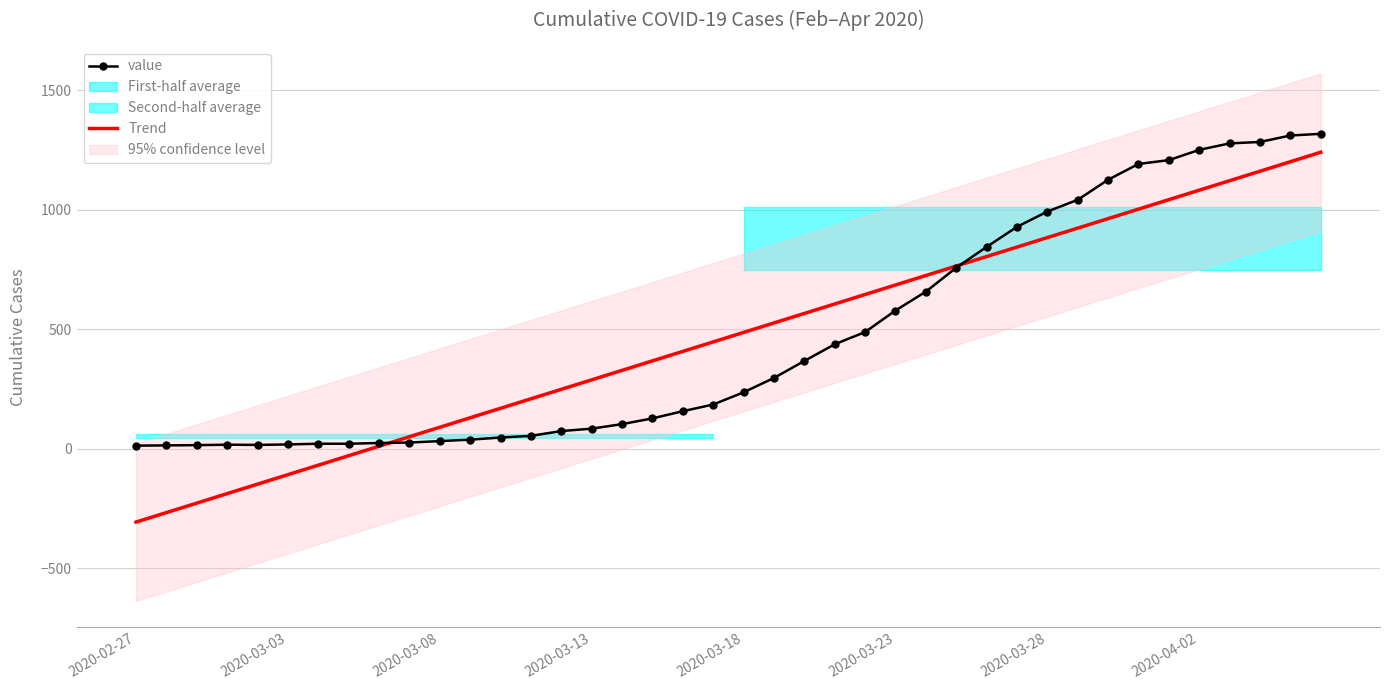

Is it true that Trend equals 114.3 at 13?

False